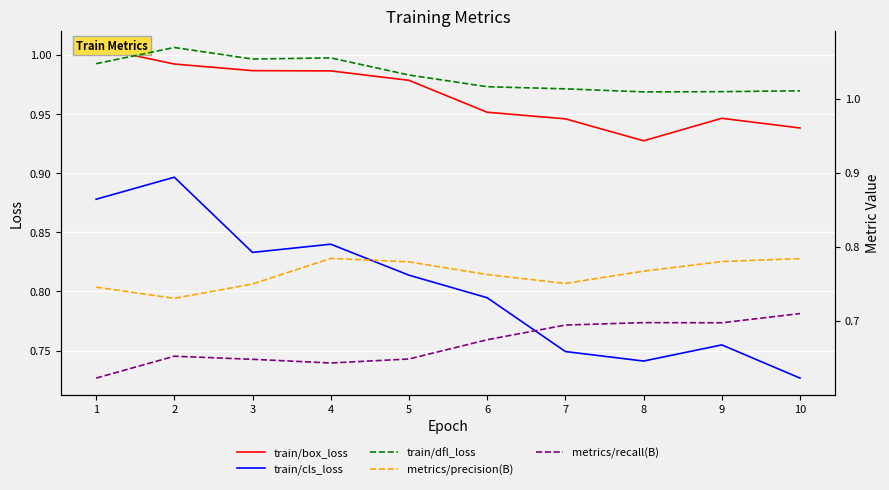

At how many categories does at least one series exceed 0?

10